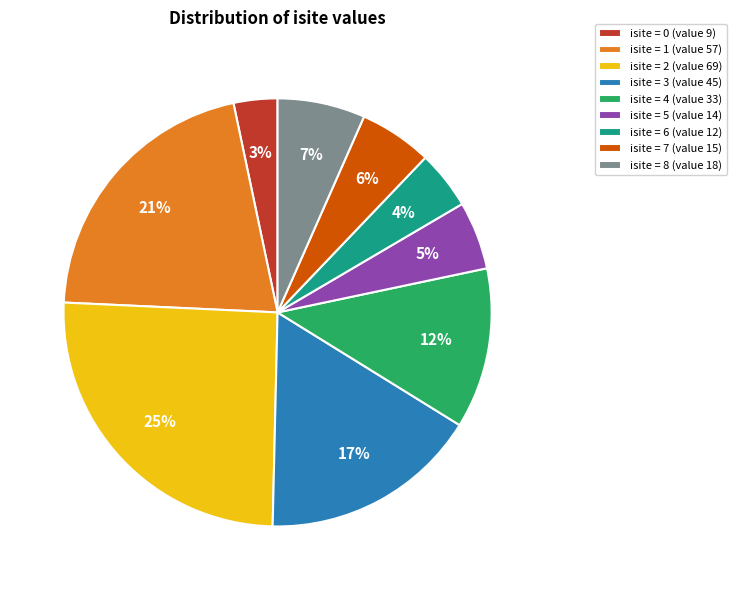

To the nearest percent, what is the average slice percentage?

11%